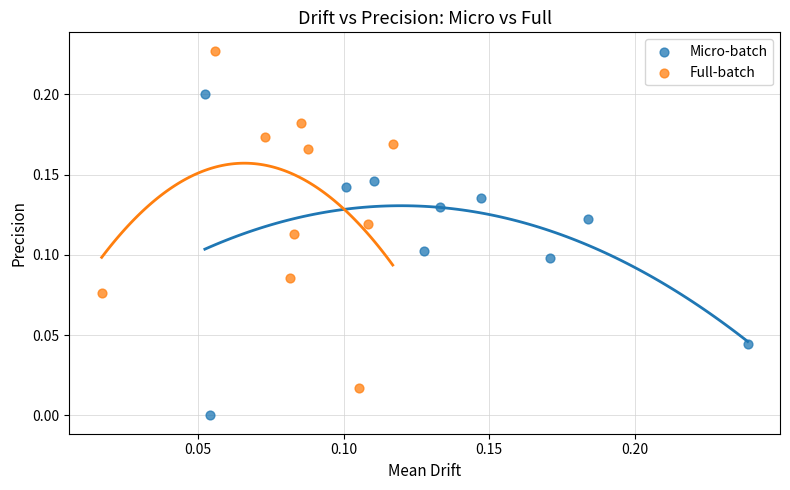

What are all the series names shown in the legend?

Micro-batch, Full-batch